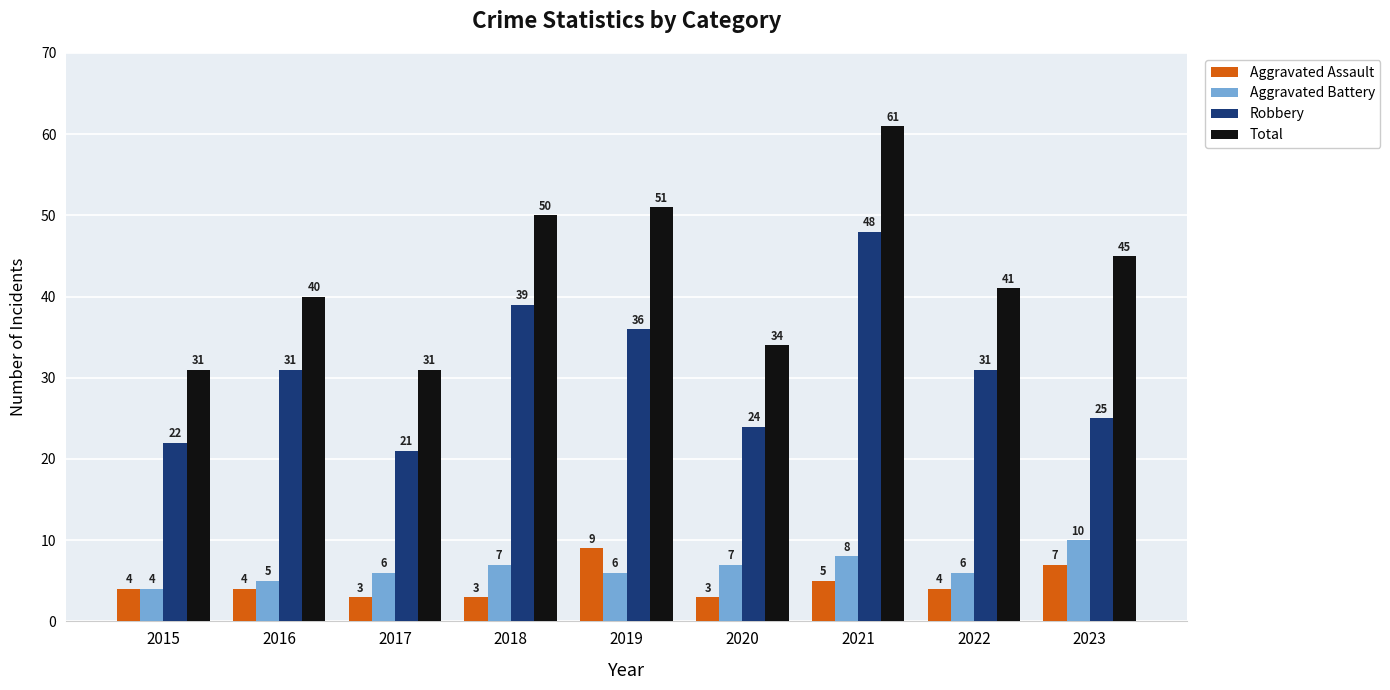

What is the average value of the Aggravated Assault series?

5